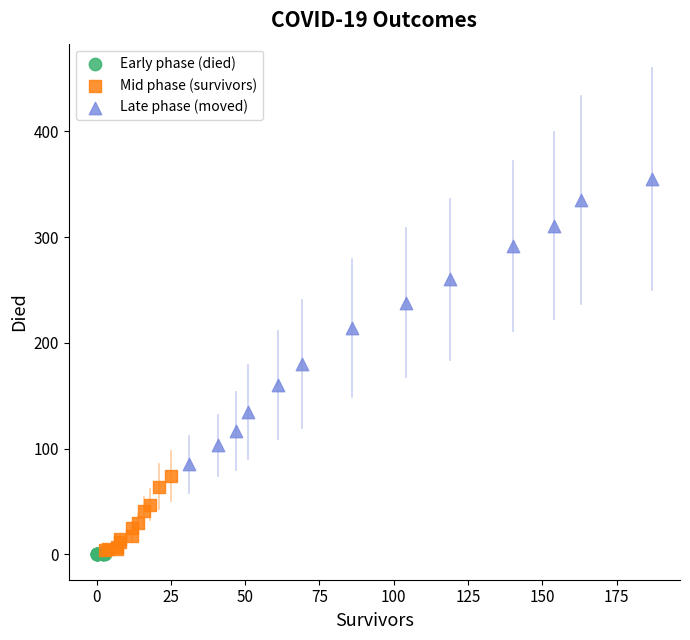

Which series has the largest Y range (max minus min)?

Late phase (moved)